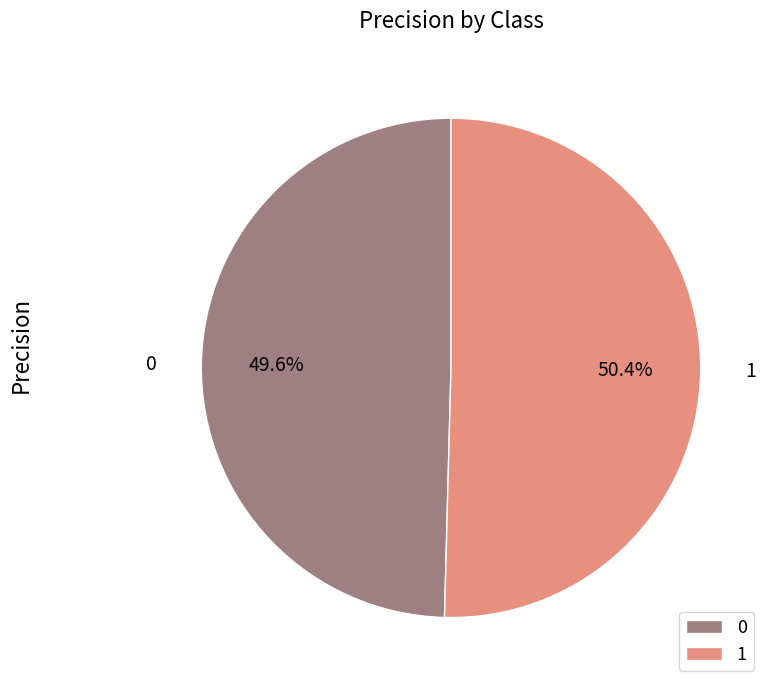

To the nearest percent, what is the average slice percentage?

50%